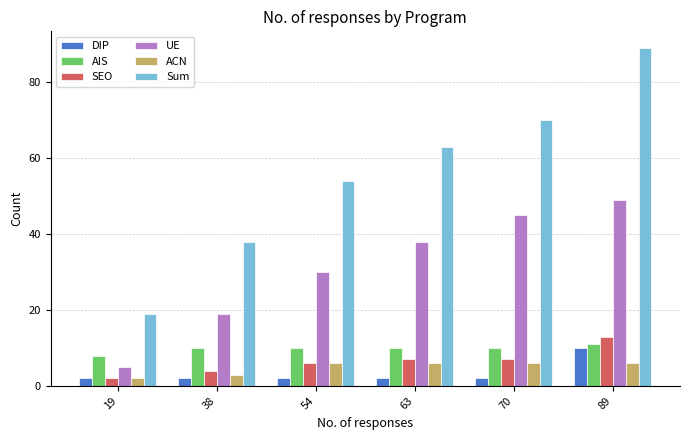

Reading right to left, transcribe all the data shown in this chart.

DIP: 89=10.0	70=2.0	63=2.0	54=2.0	38=2.0	19=2.0
AIS: 89=11.0	70=10.0	63=10.0	54=10.0	38=10.0	19=8.0
SEO: 89=13.0	70=7.0	63=7.0	54=6.0	38=4.0	19=2.0
UE: 89=49.0	70=45.0	63=38.0	54=30.0	38=19.0	19=5.0
ACN: 89=6.0	70=6.0	63=6.0	54=6.0	38=3.0	19=2.0
Sum: 89=89.0	70=70.0	63=63.0	54=54.0	38=38.0	19=19.0